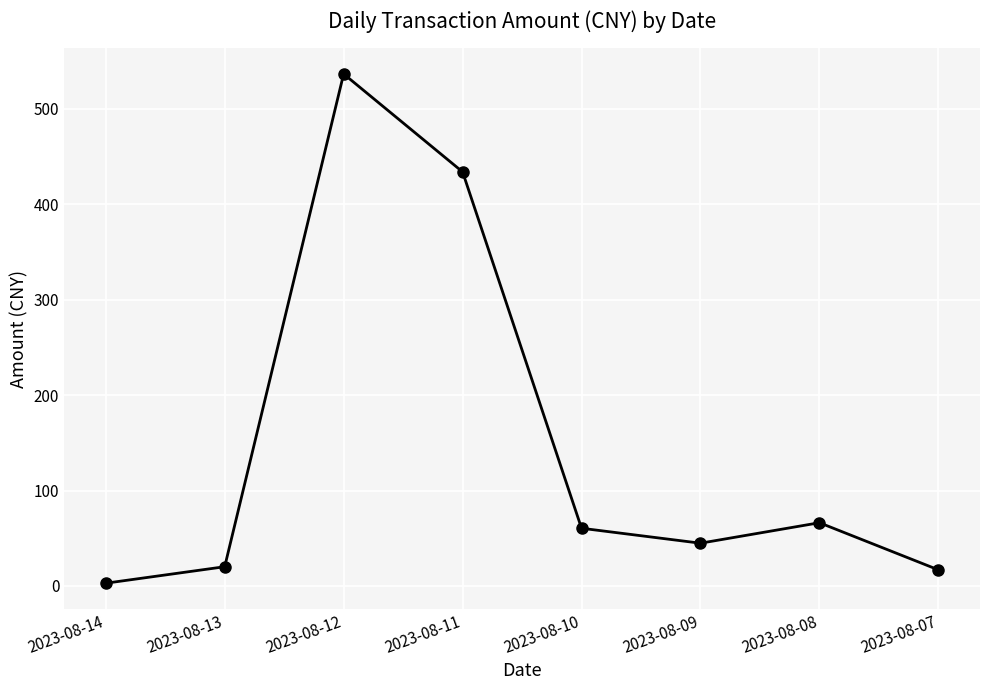

What value does the data have at 2023-08-13?

20.2